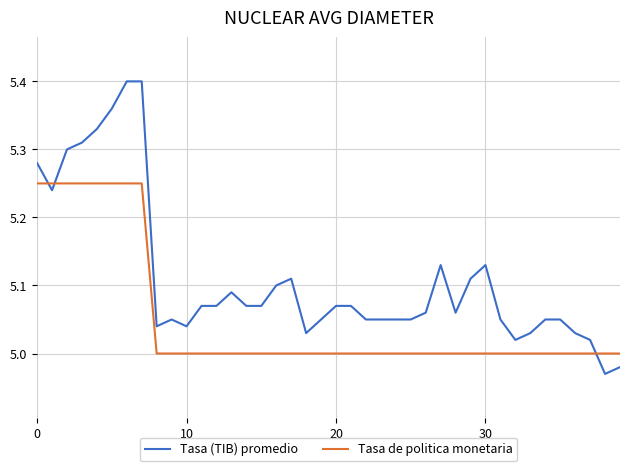

Is this an area chart (filled region under the line)?

No